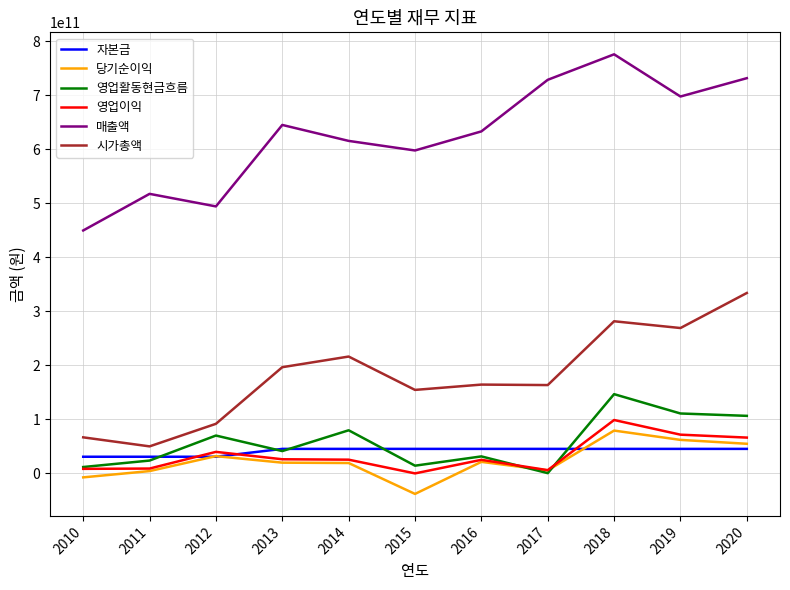

True or false: 영업활동현금흐름 has more than 1 interior local peaks.

True